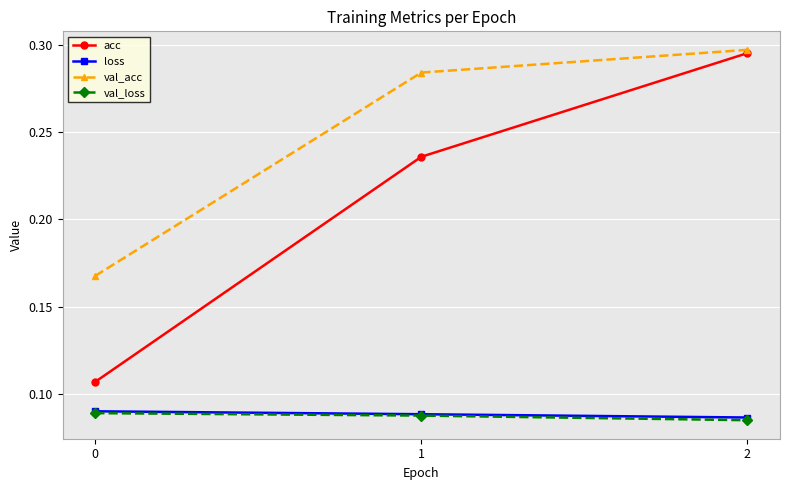

List the labels in order of val_acc value, largest first.

2, 1, 0